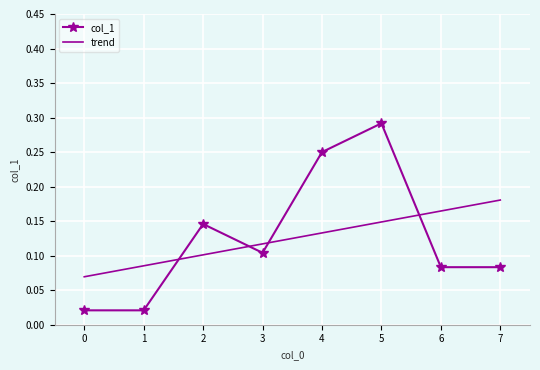

At which category does the chart reach its peak across all series?

5